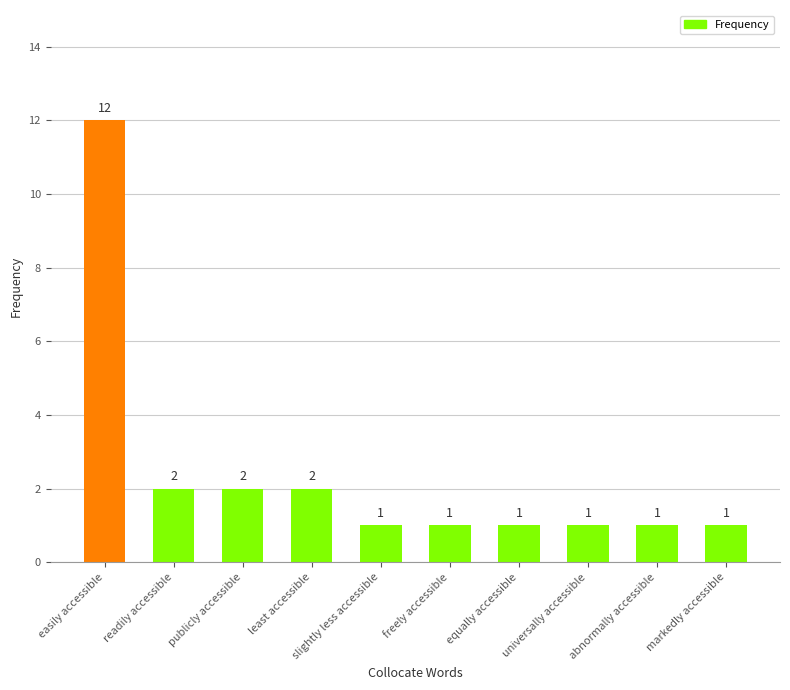

What is the value of the 3rd bar from the left?

2